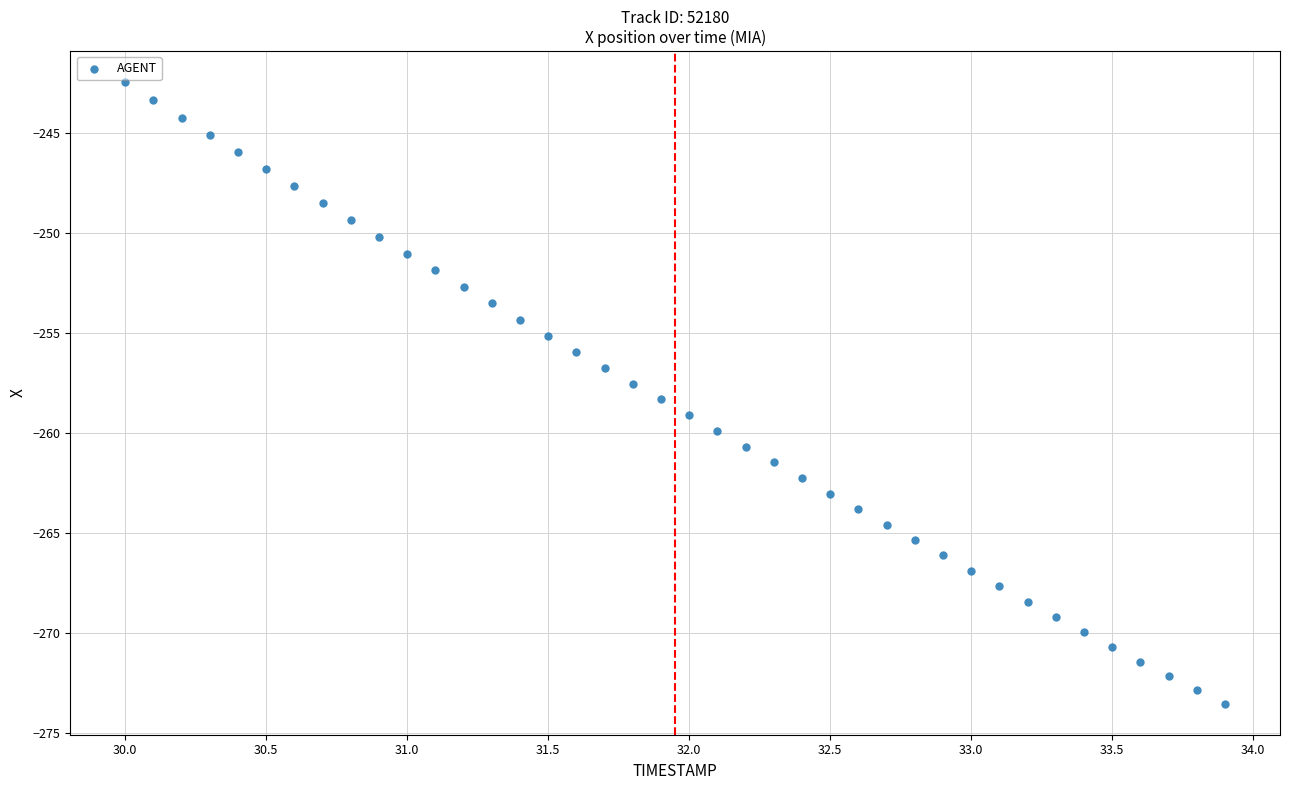

What is the range of X values (max minus min)?

3.9